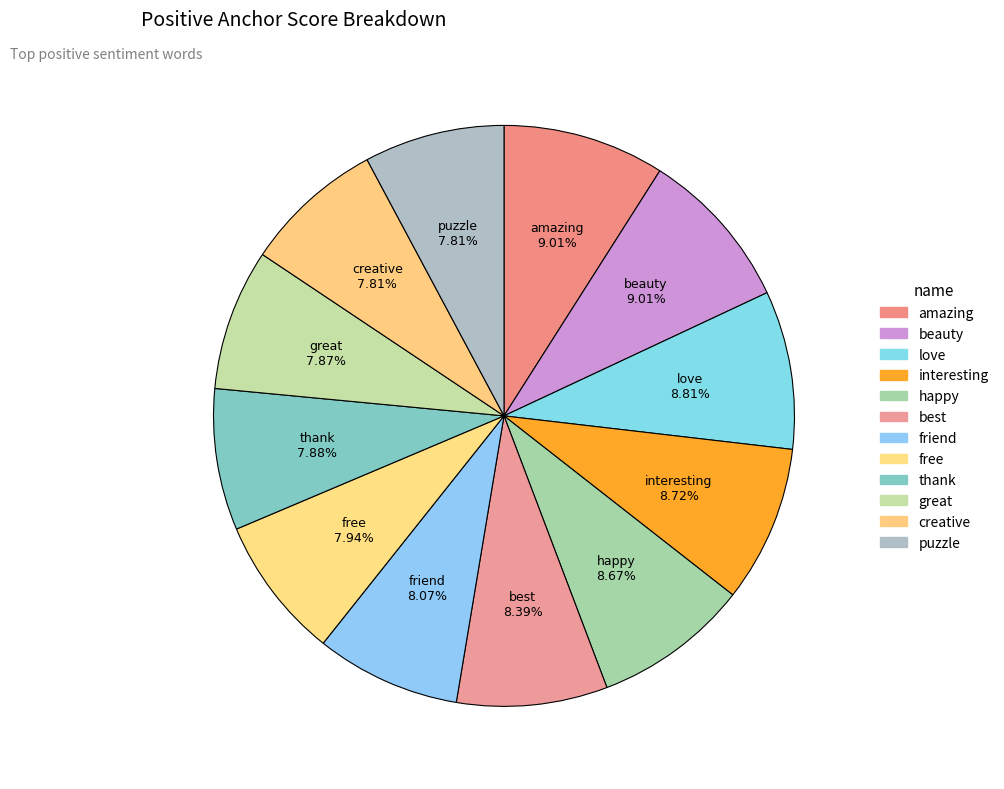

Is it true that great is 1% of the pie?

False